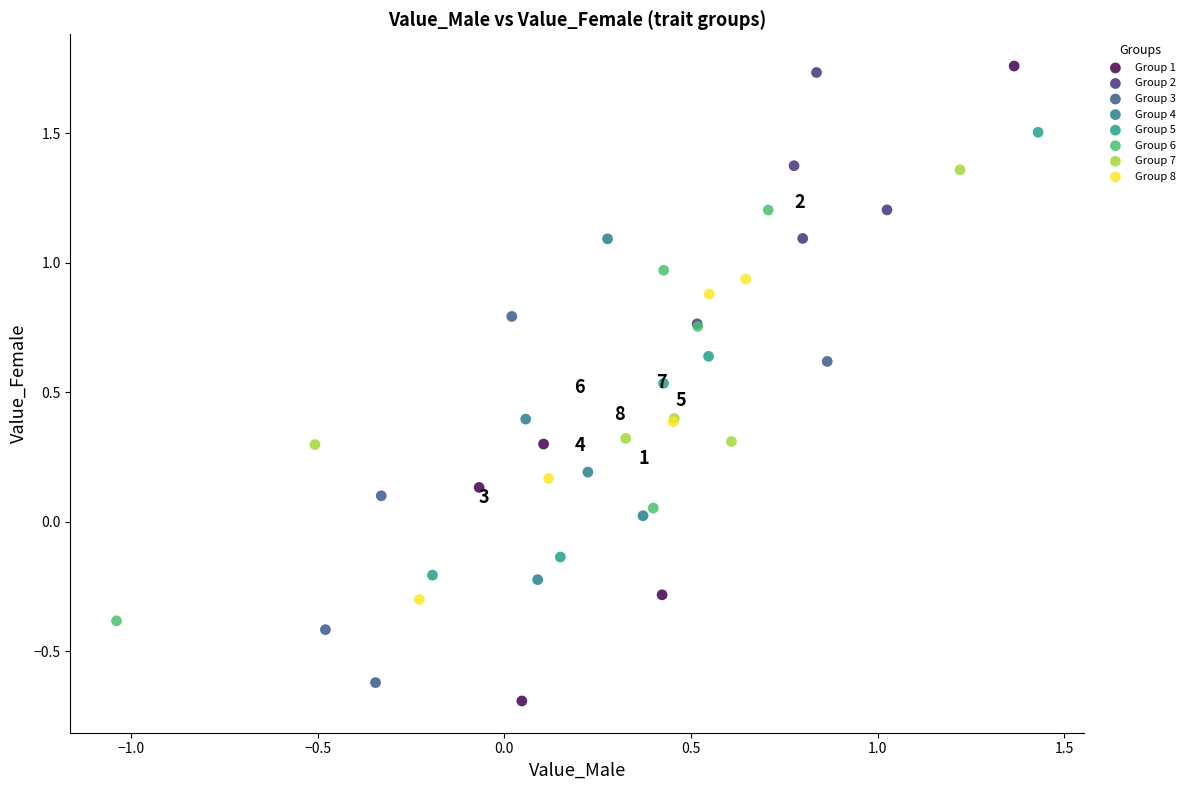

What are all the series names shown in the legend?

Group 1, Group 2, Group 3, Group 4, Group 5, Group 6, Group 7, Group 8